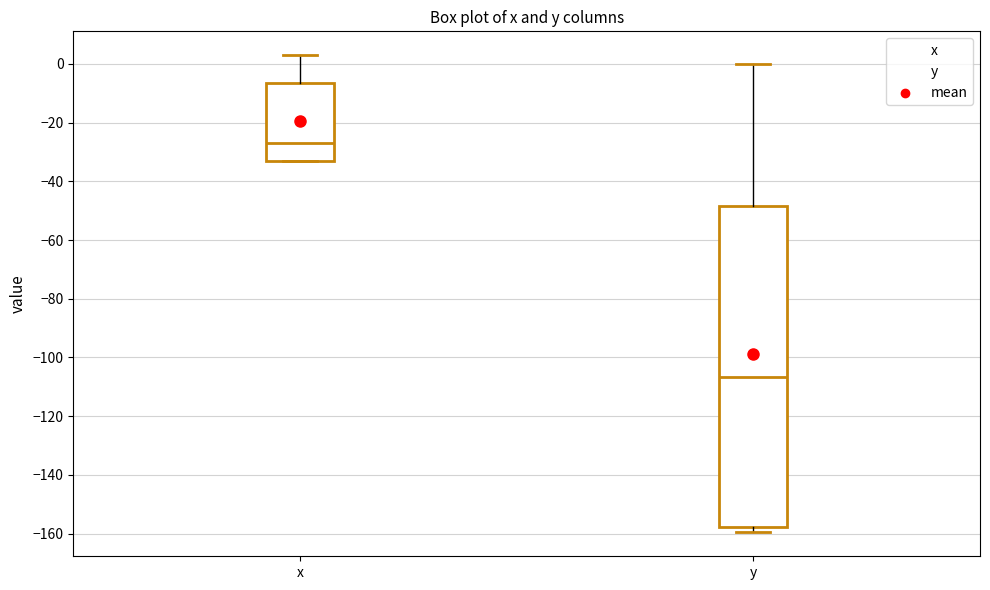

Reading left to right, read every box against the y-axis: the position of its median line, the range the box covers, and the ends of its whiskers. The values are not printed on the chart, so give them approximately, as read against the axis.

x: median -26, box -32 to -6, whiskers -34 to 4
y: median -106, box -158 to -48, whiskers -160 to 0